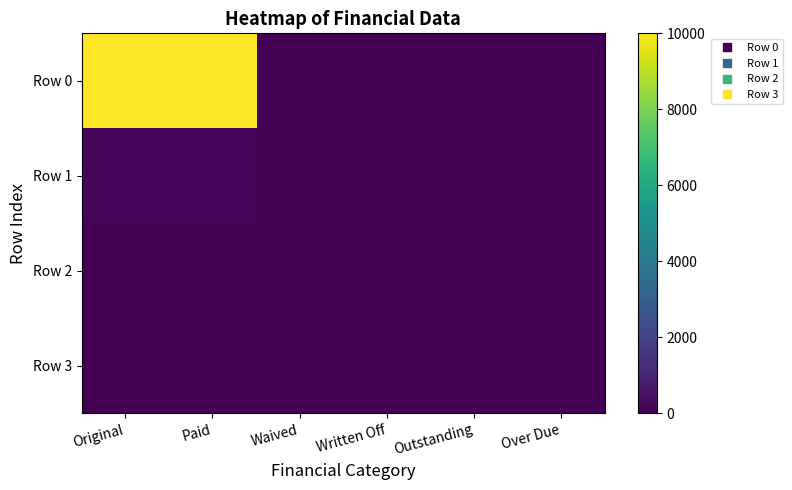

Which label corresponds to the largest value in the chart?

Original